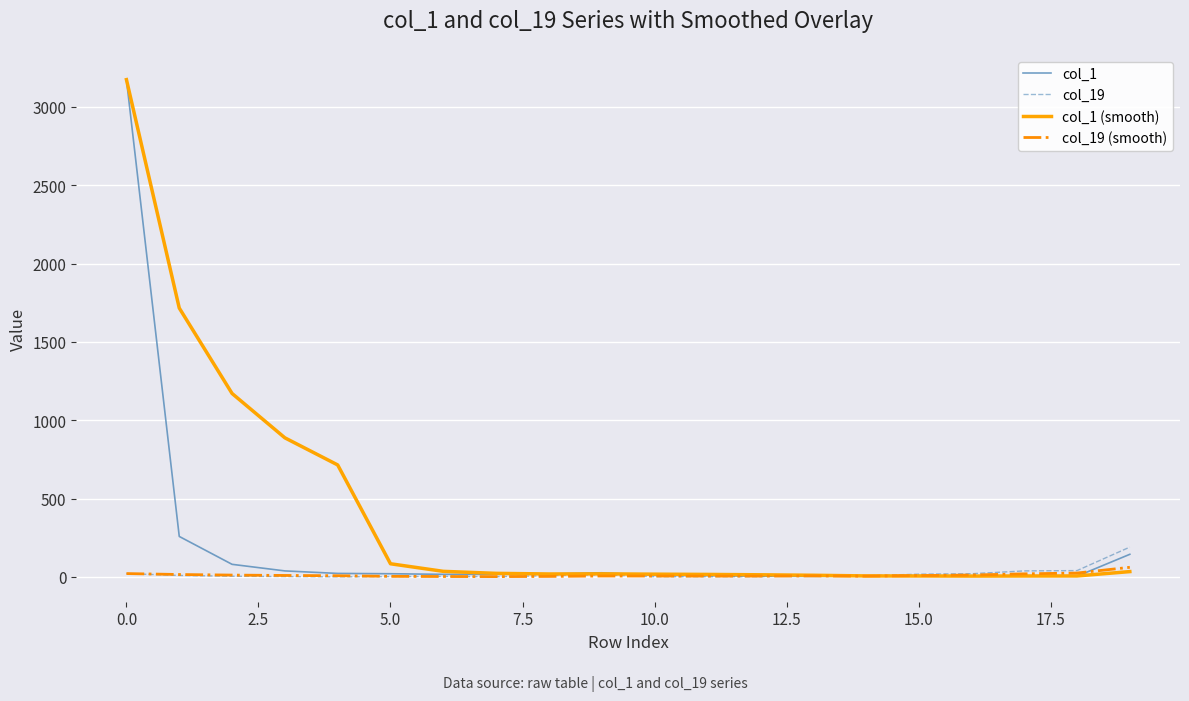

What is the maximum value shown in the chart?

3174.0